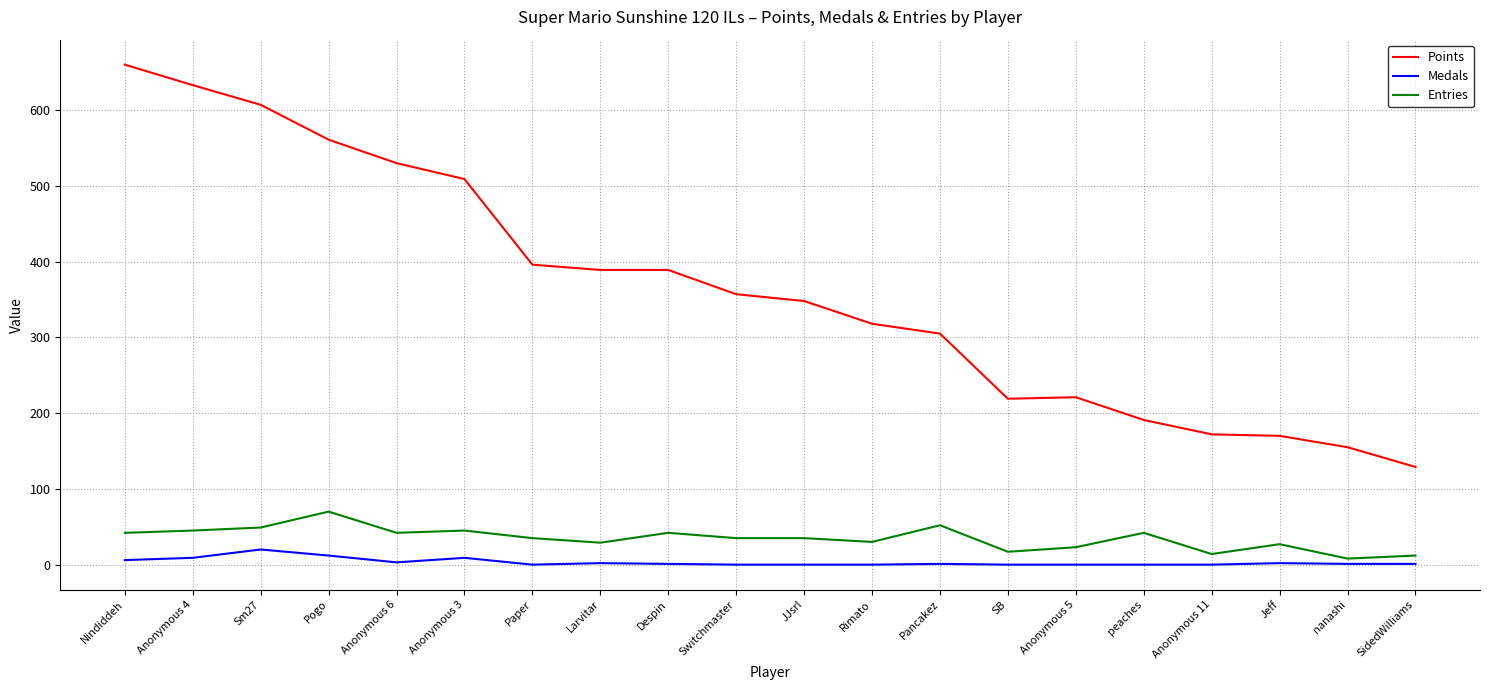

What is the maximum value for Medals?

20